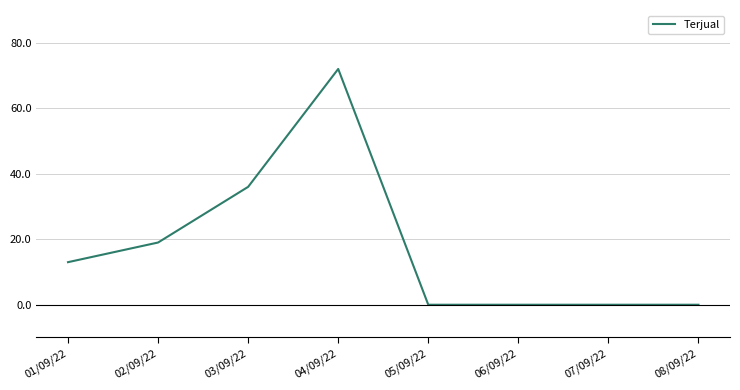

How many values are below 13?

4